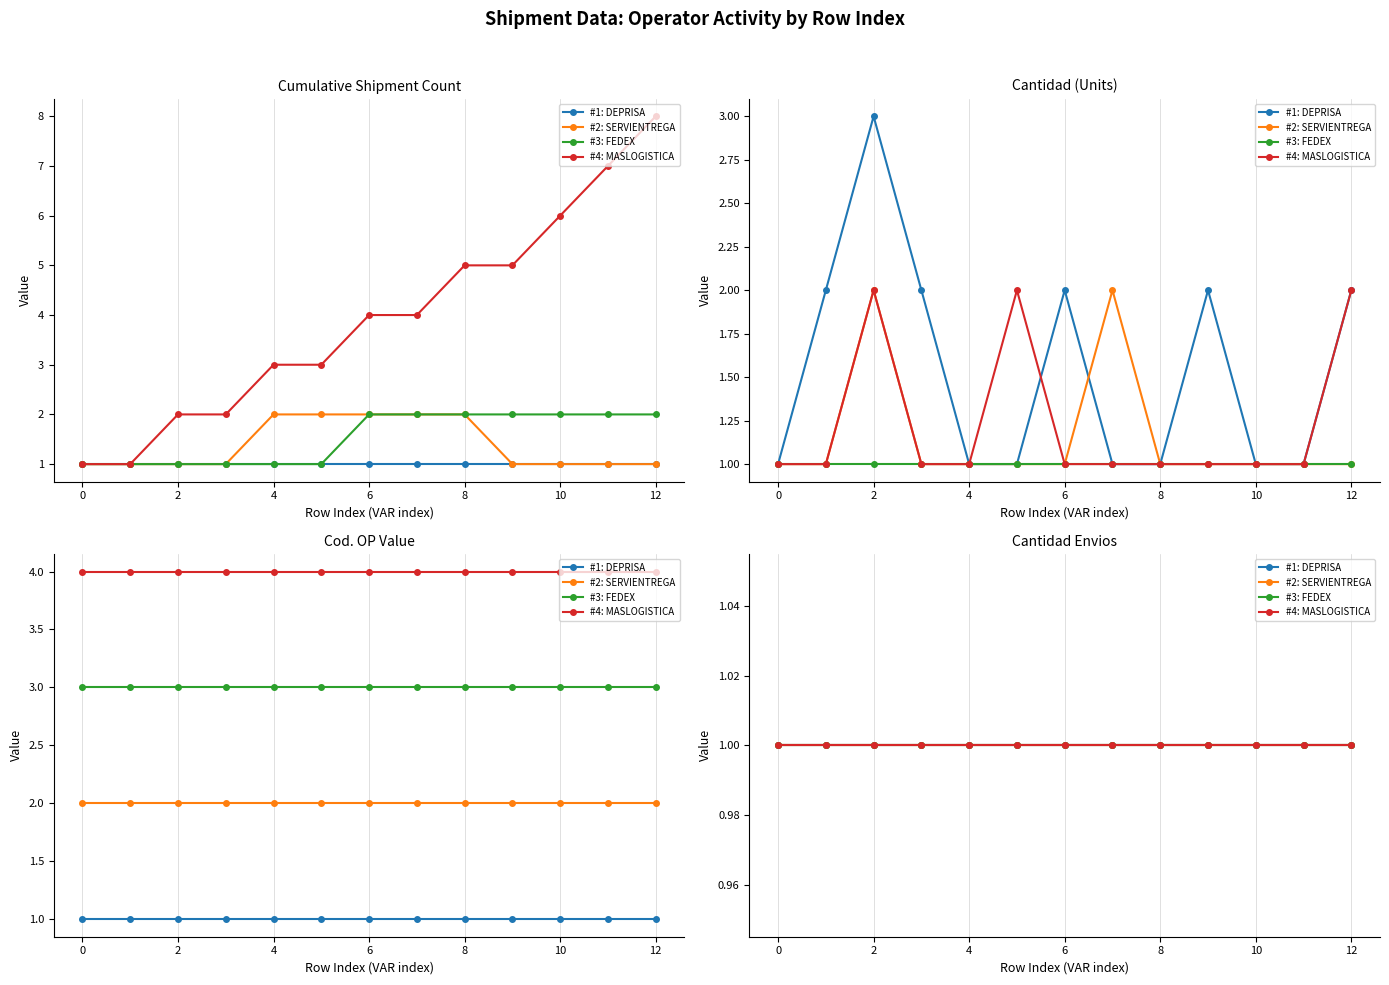

What is the total value across all series at 4?

6